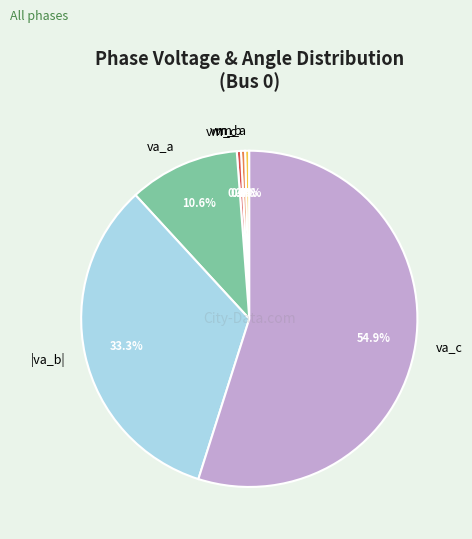

Which has a higher value, vm_c or va_a?

va_a